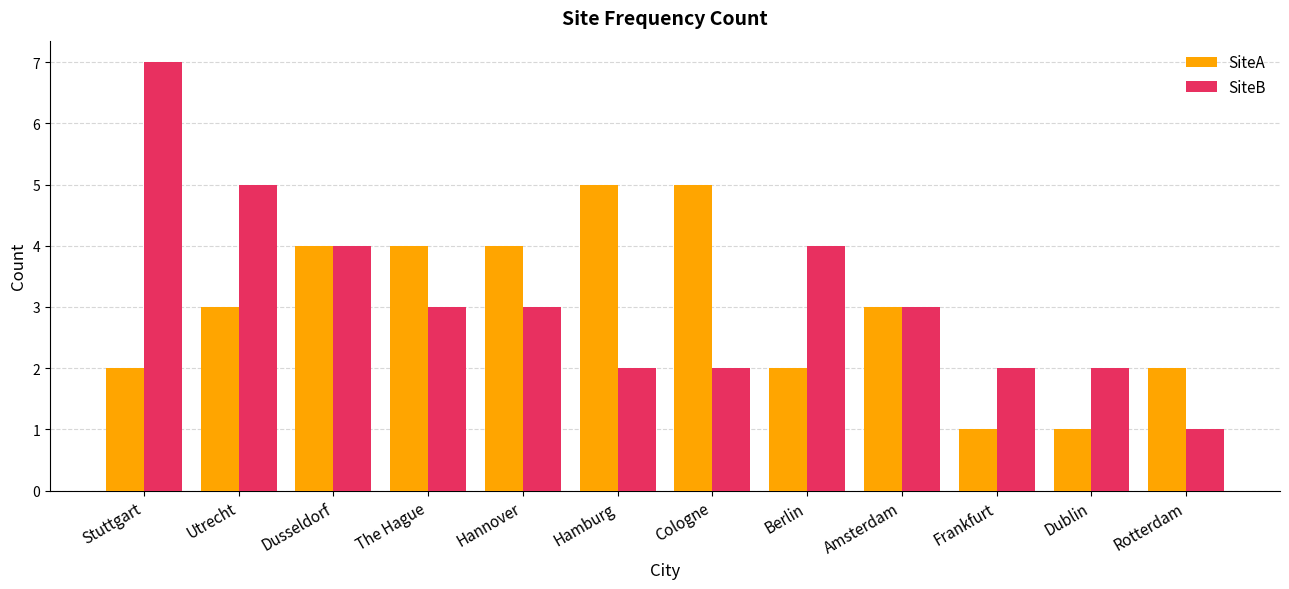

What is the total value across all series at Frankfurt?

3